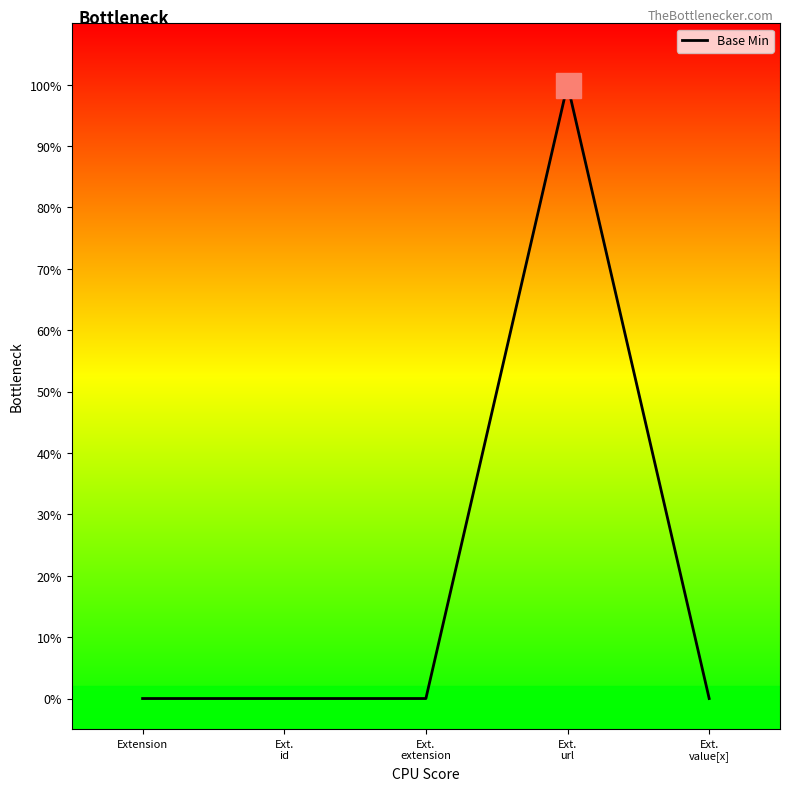

Count the values in the range 0 to 1.

5